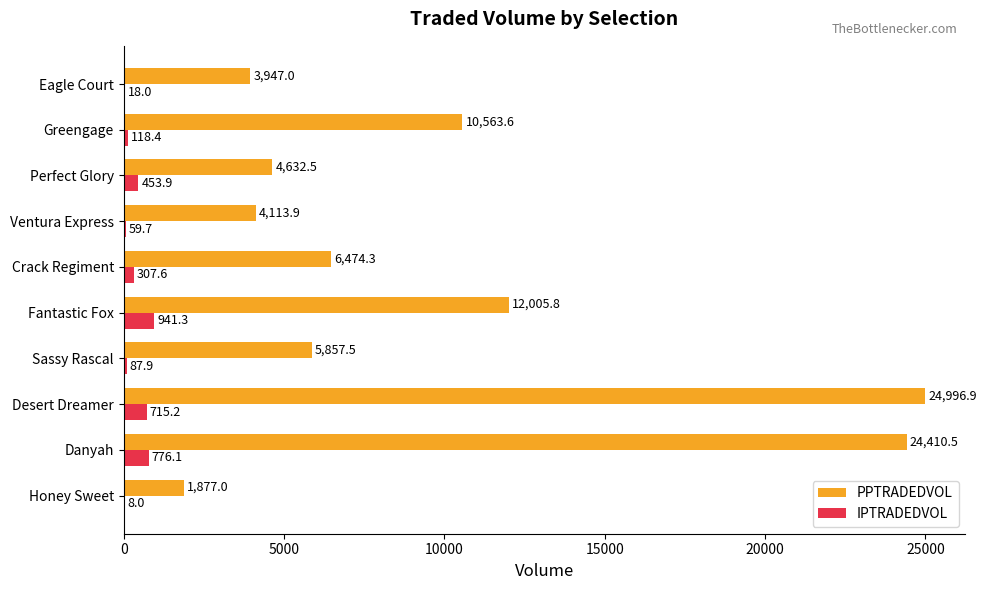

The IPTRADEDVOL series shows 18.0 at Eagle Court. True or false?

True